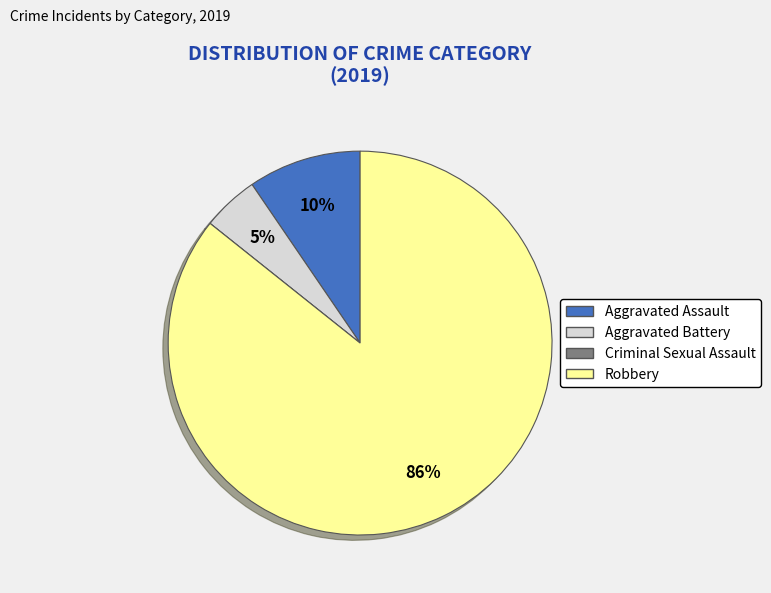

To the nearest percent, what is the average slice percentage?

25%